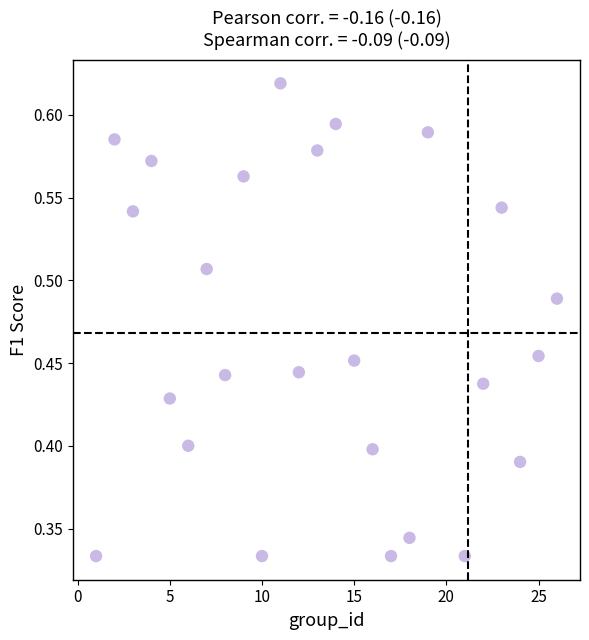

What is the range of X values (max minus min)?

25.0